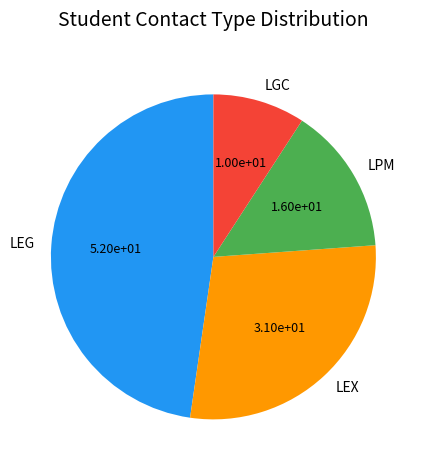

The LGC slice represents 9% of the pie. True or false?

True